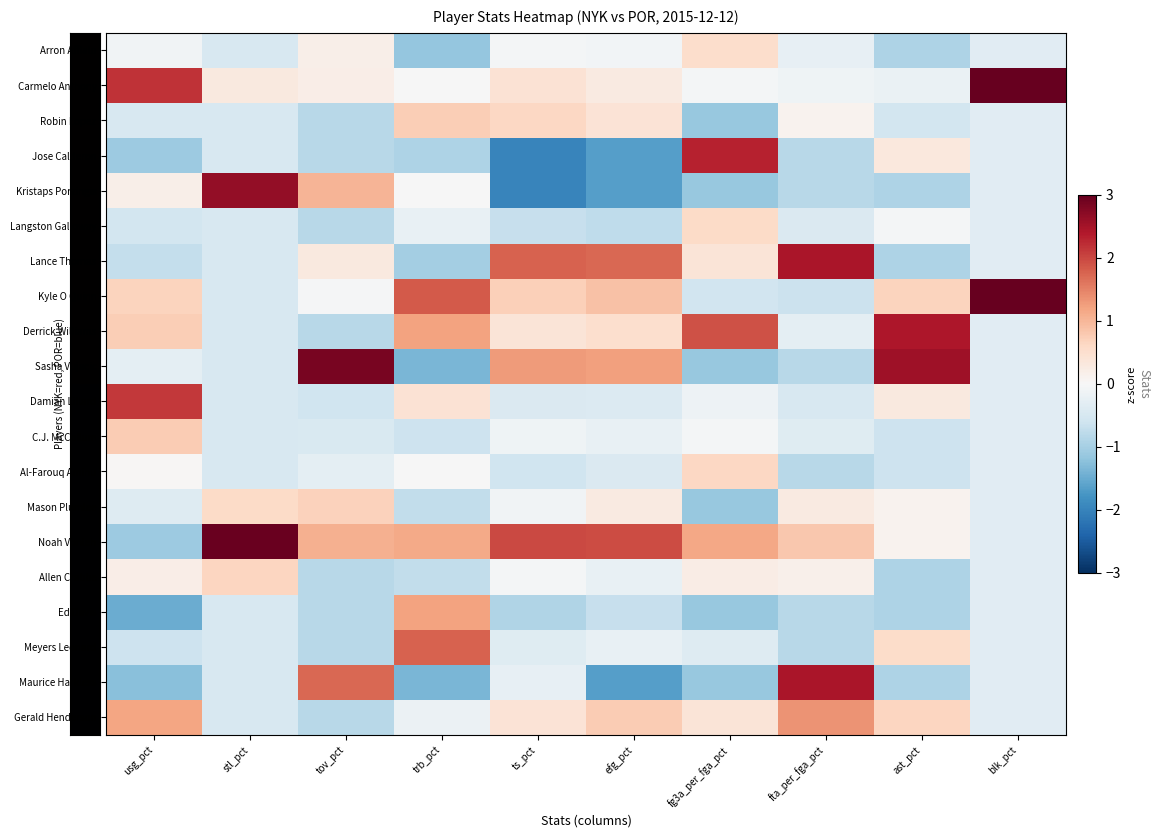

Which has a higher value, efg_pct or fta_per_fga_pct?

efg_pct